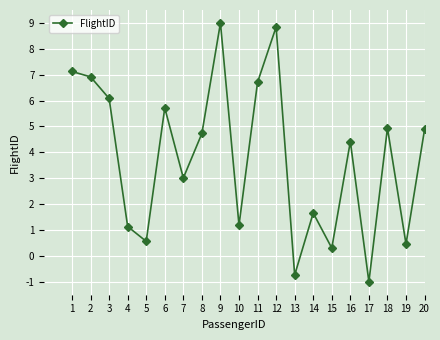

What is the difference between the maximum and minimum values?

10.0